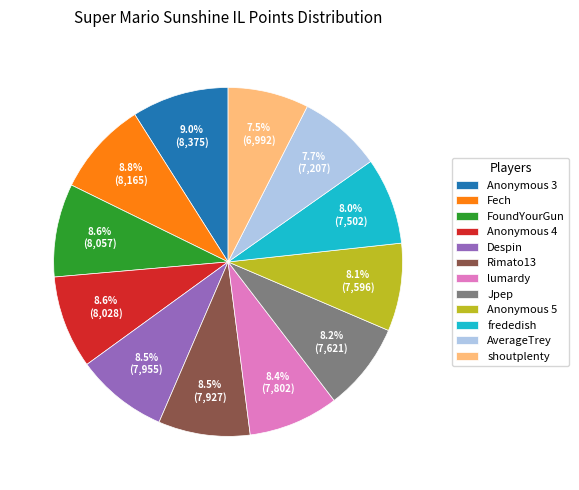

To the nearest percent, what is the average slice percentage?

8%